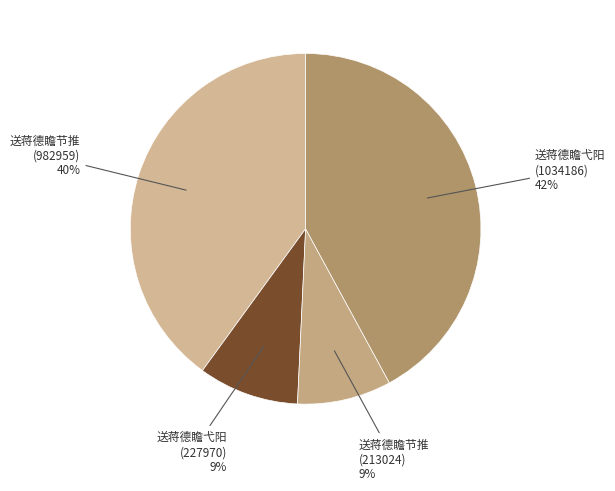

To the nearest percent, what is the average slice percentage?

25%